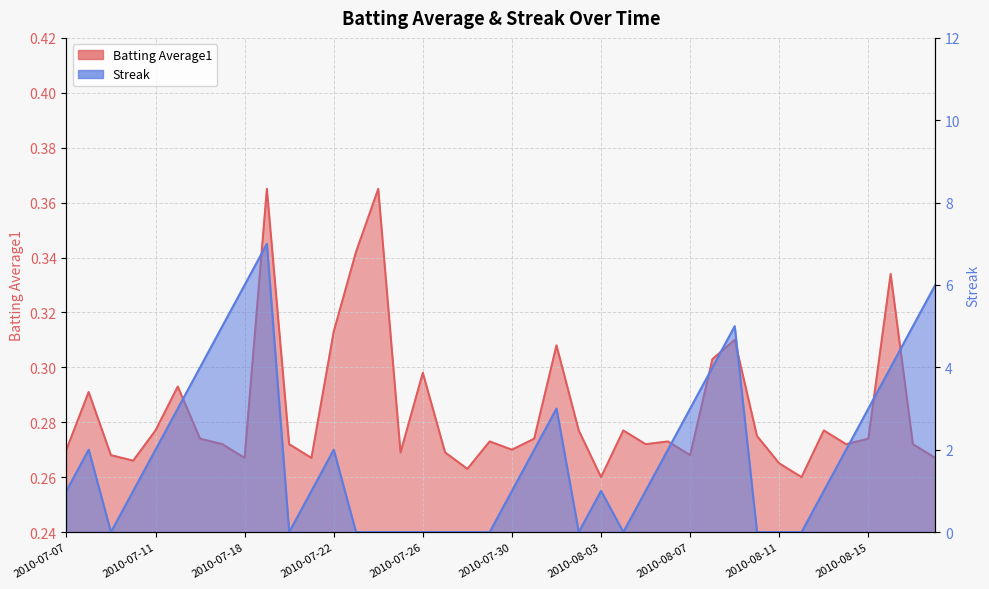

What is the label of the 23rd point from the left?

2010-08-01